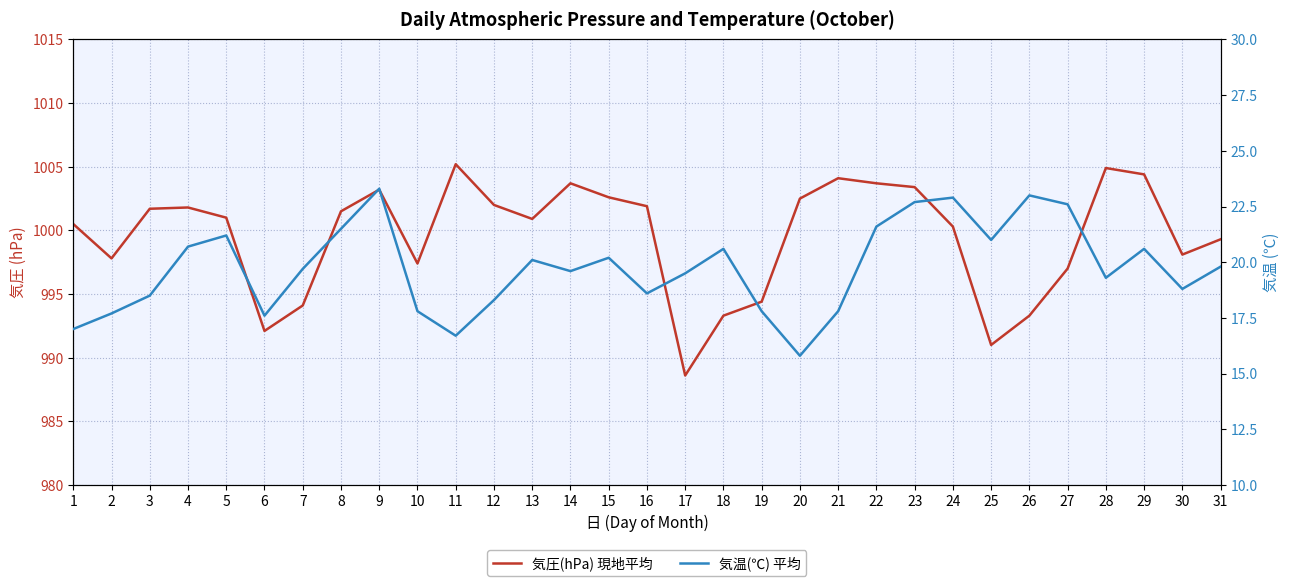

Reading left to right, what are all the values shown in this chart?

気圧(hPa) 現地平均: 1=1000.5	2=997.8	3=1001.7	4=1001.8	5=1001.0	6=992.1	7=994.1	8=1001.5	9=1003.2	10=997.4	11=1005.2	12=1002.0	13=1000.9	14=1003.7	15=1002.6	16=1001.9	17=988.6	18=993.3	19=994.4	20=1002.5	21=1004.1	22=1003.7	23=1003.4	24=1000.3	25=991.0	26=993.3	27=997.0	28=1004.9	29=1004.4	30=998.1	31=999.3
気温(℃) 平均: 1=17.0	2=17.7	3=18.5	4=20.7	5=21.2	6=17.6	7=19.7	8=21.5	9=23.3	10=17.8	11=16.7	12=18.3	13=20.1	14=19.6	15=20.2	16=18.6	17=19.5	18=20.6	19=17.8	20=15.8	21=17.8	22=21.6	23=22.7	24=22.9	25=21.0	26=23.0	27=22.6	28=19.3	29=20.6	30=18.8	31=19.8